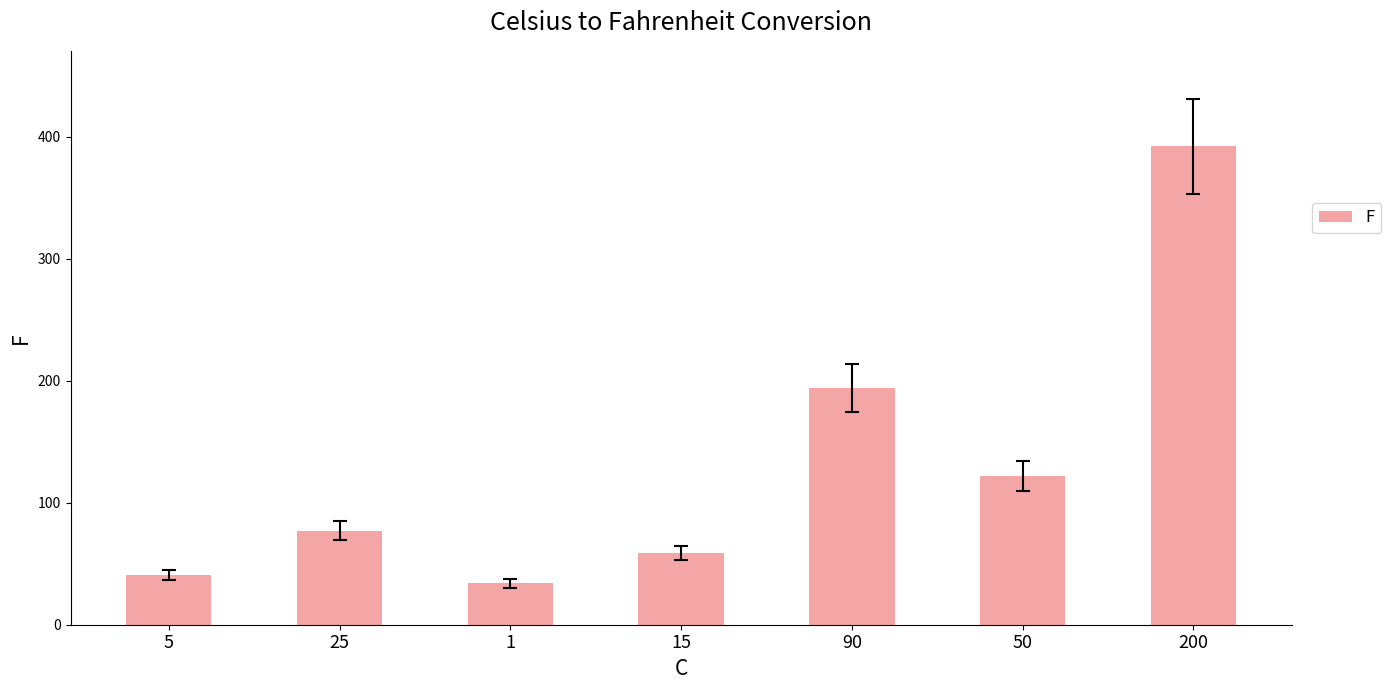

What is the approximate value at 50?

122.0